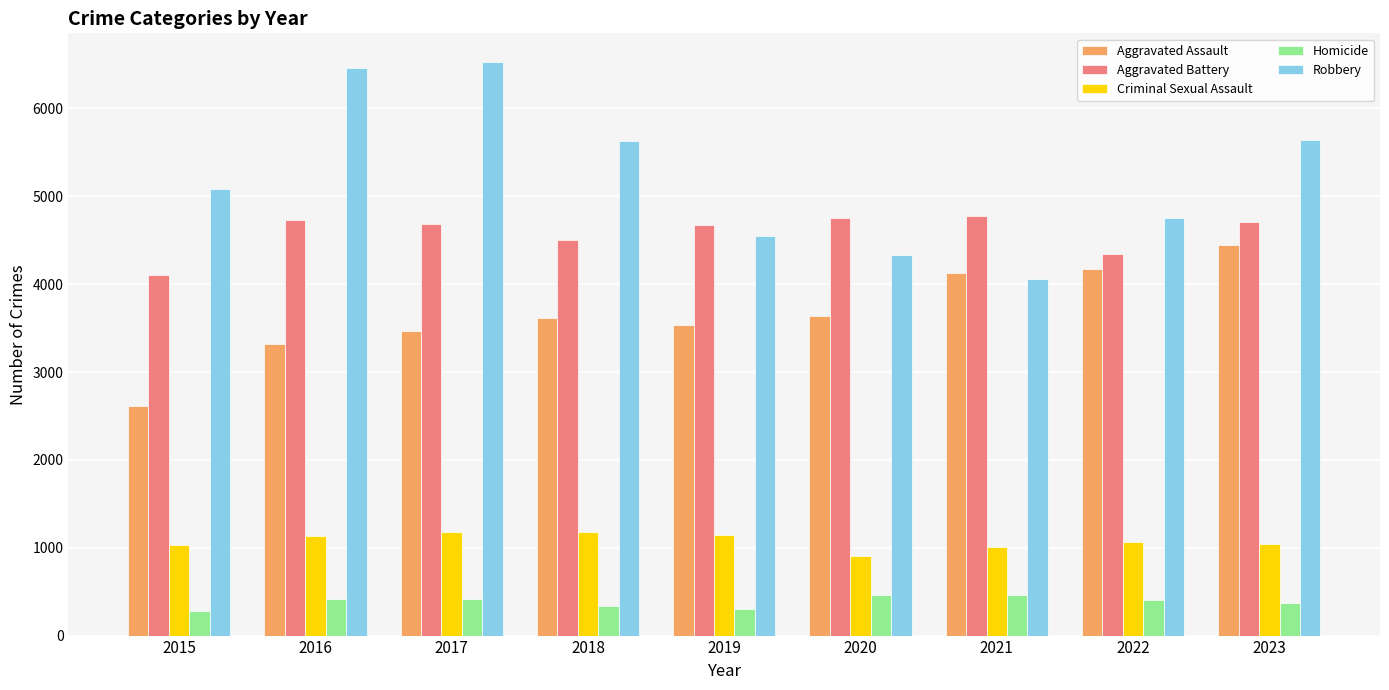

What is the value of the Aggravated Assault bar at the 7th from the left?

4124